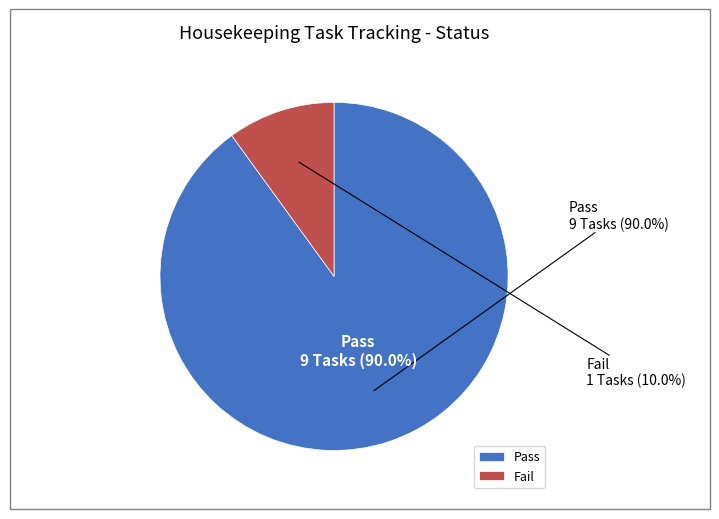

What is the change in value from Pass to Fail?

-8